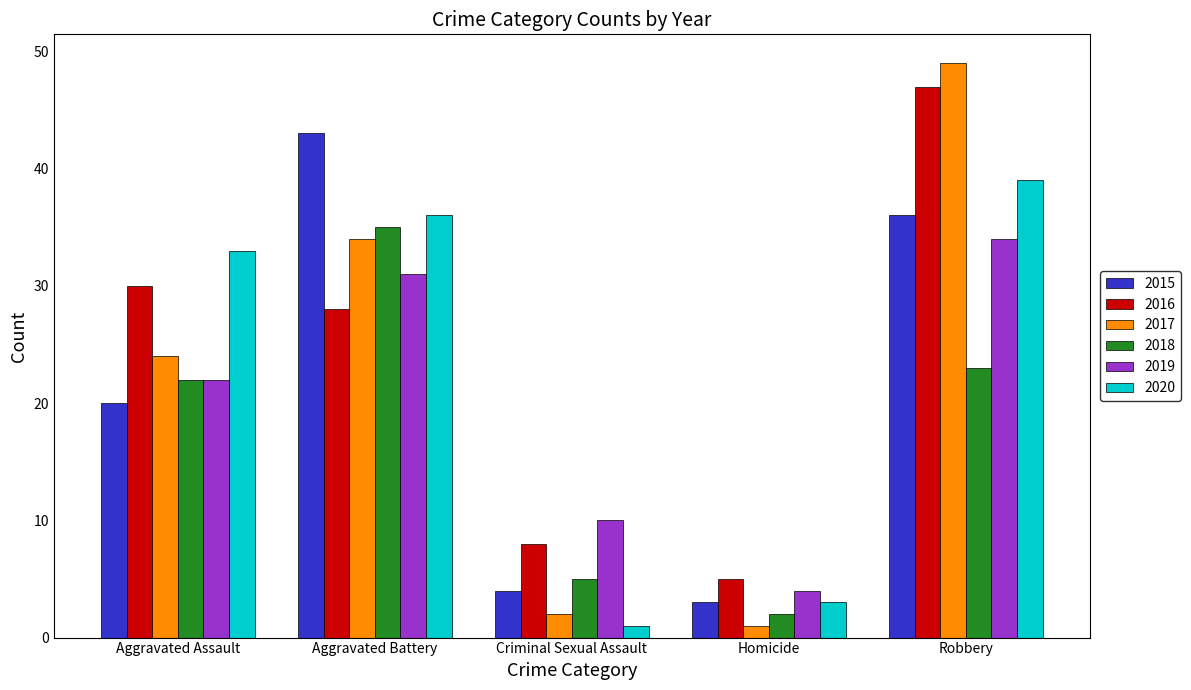

How many distinct data groups are displayed?

6